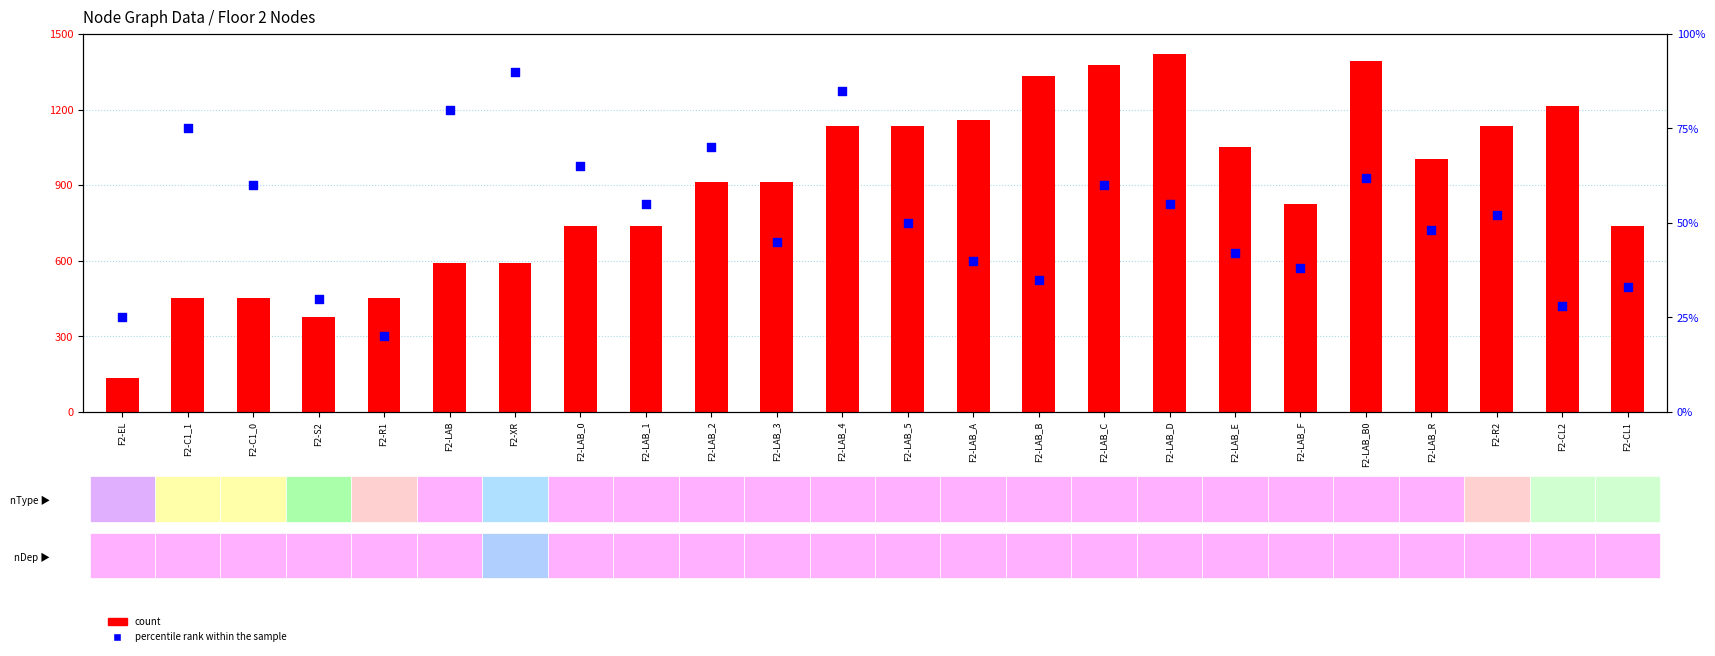

Is the value of count at F2-EL greater than the value of percentile rank within the sample at F2-LAB_2?

Yes